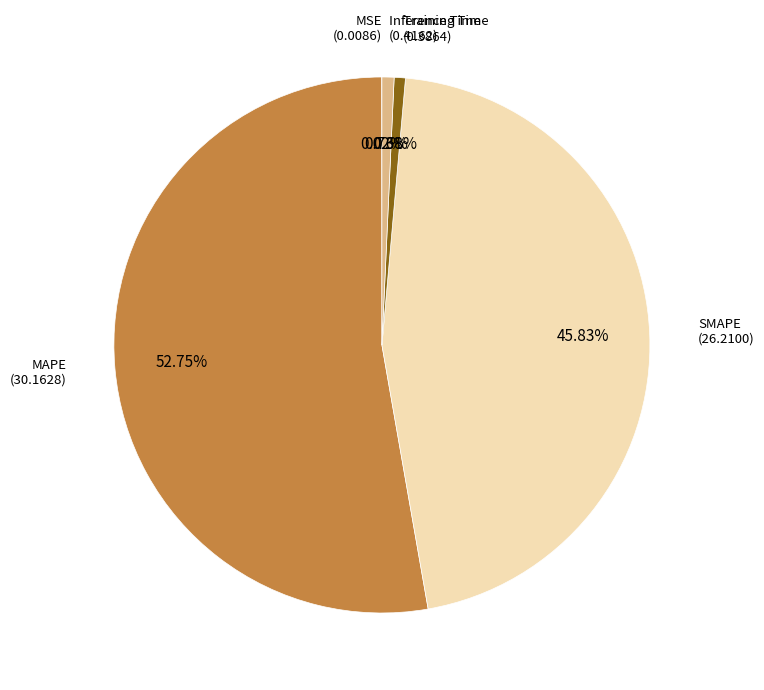

The Inference Time slice represents 1% of the pie. True or false?

True